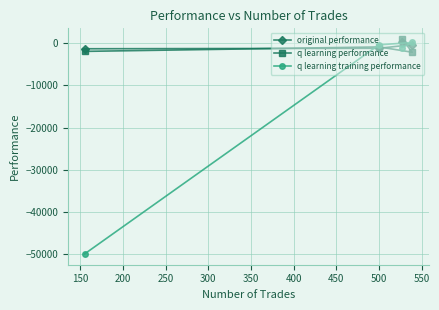

How many data points in q learning training performance are less than -390?

3